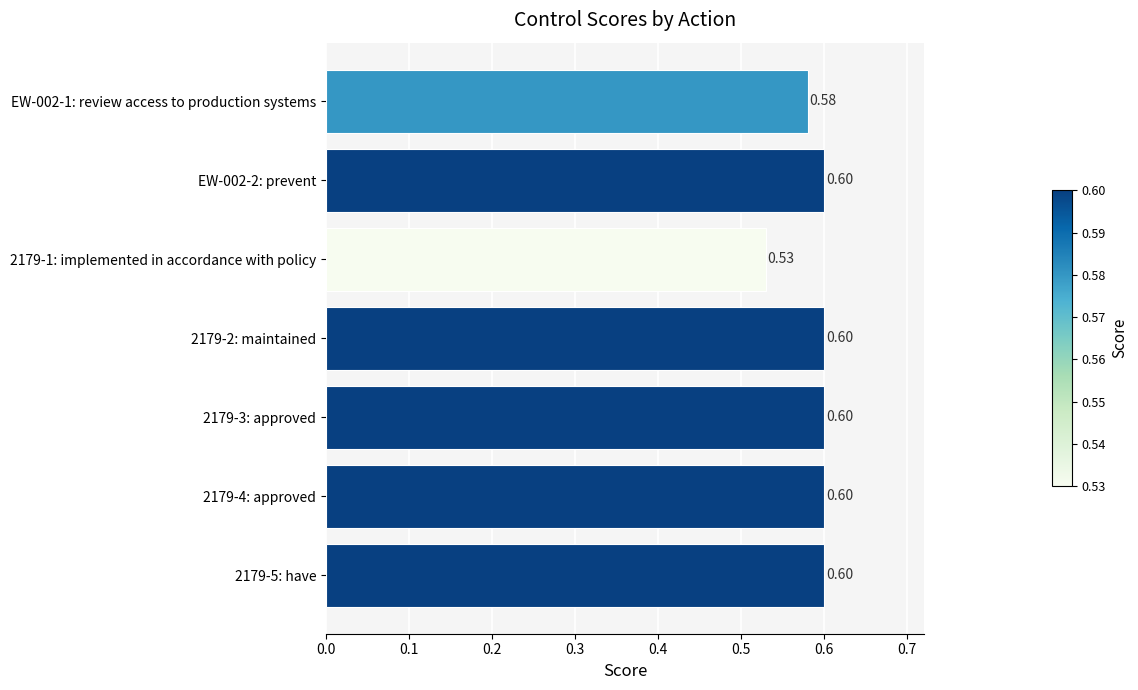

Between EW-002-1: review access to production systems and 2179-1: implemented in accordance with policy, which is larger?

EW-002-1: review access to production systems